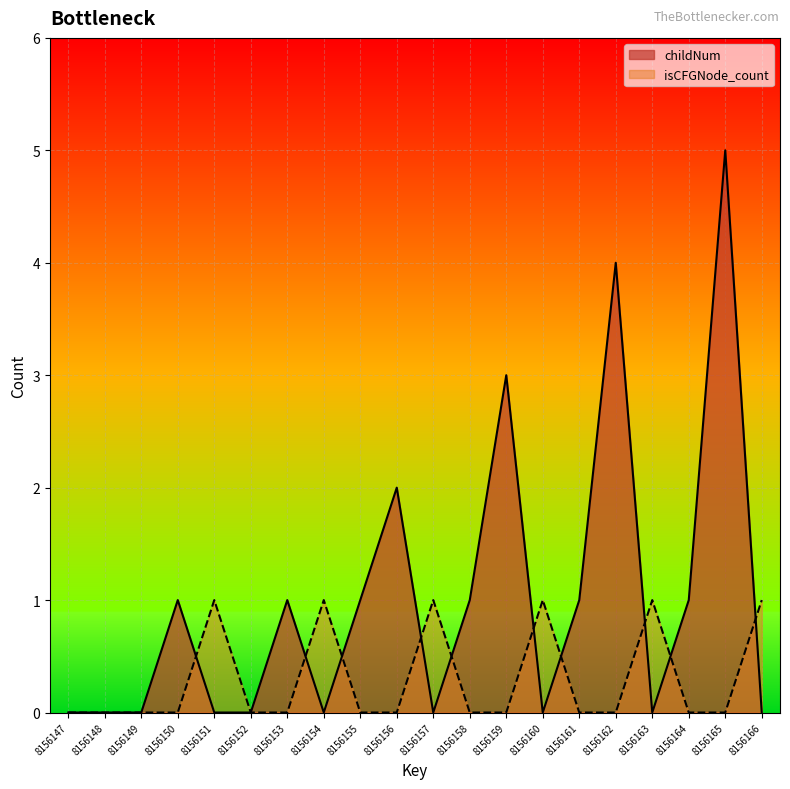

What is the maximum value for isCFGNode_count?

1